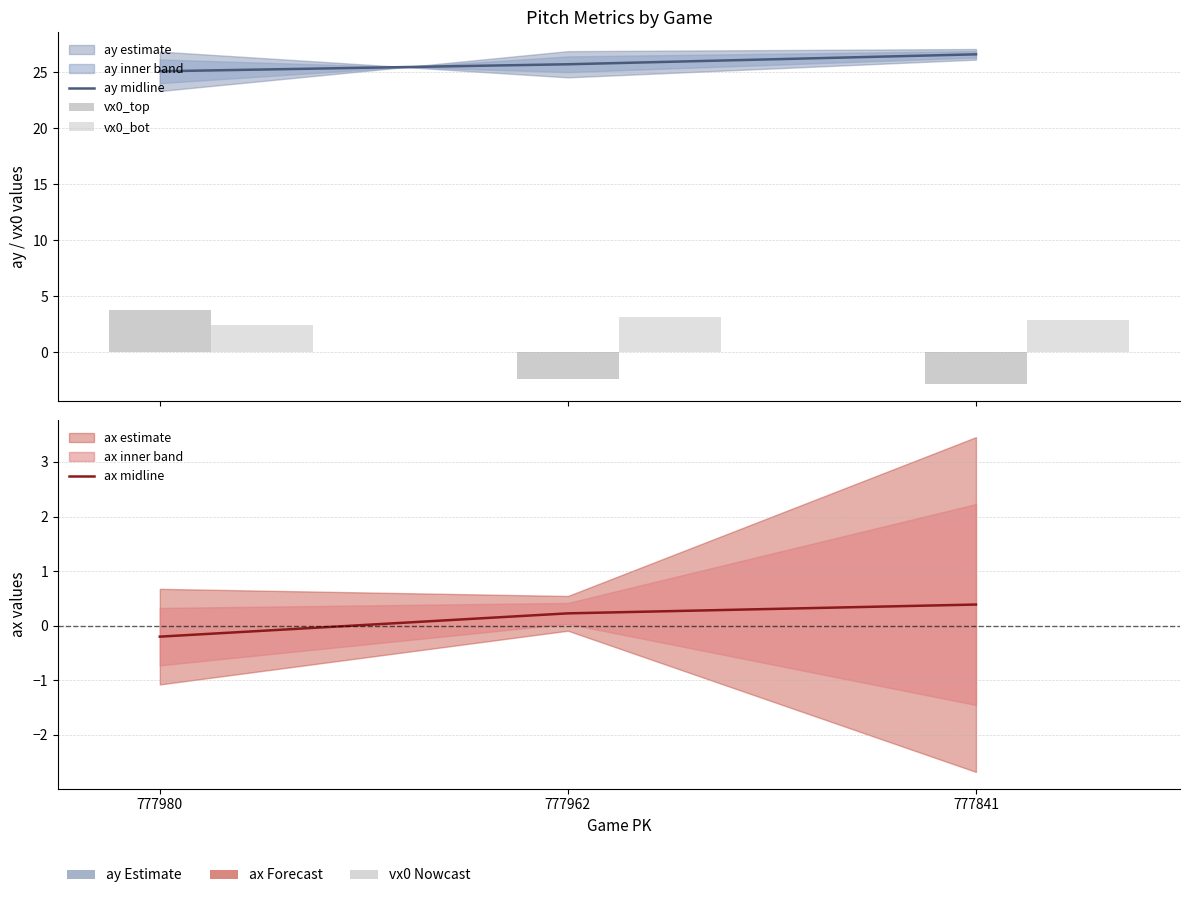

Reading left to right, extract all data points from this chart.

ay midline: 25.1	25.7	26.6
vx0_top: 3.8	-2.3	-2.8
vx0_bot: 2.5	3.1	2.9
ax midline: -0.2	0.2	0.4